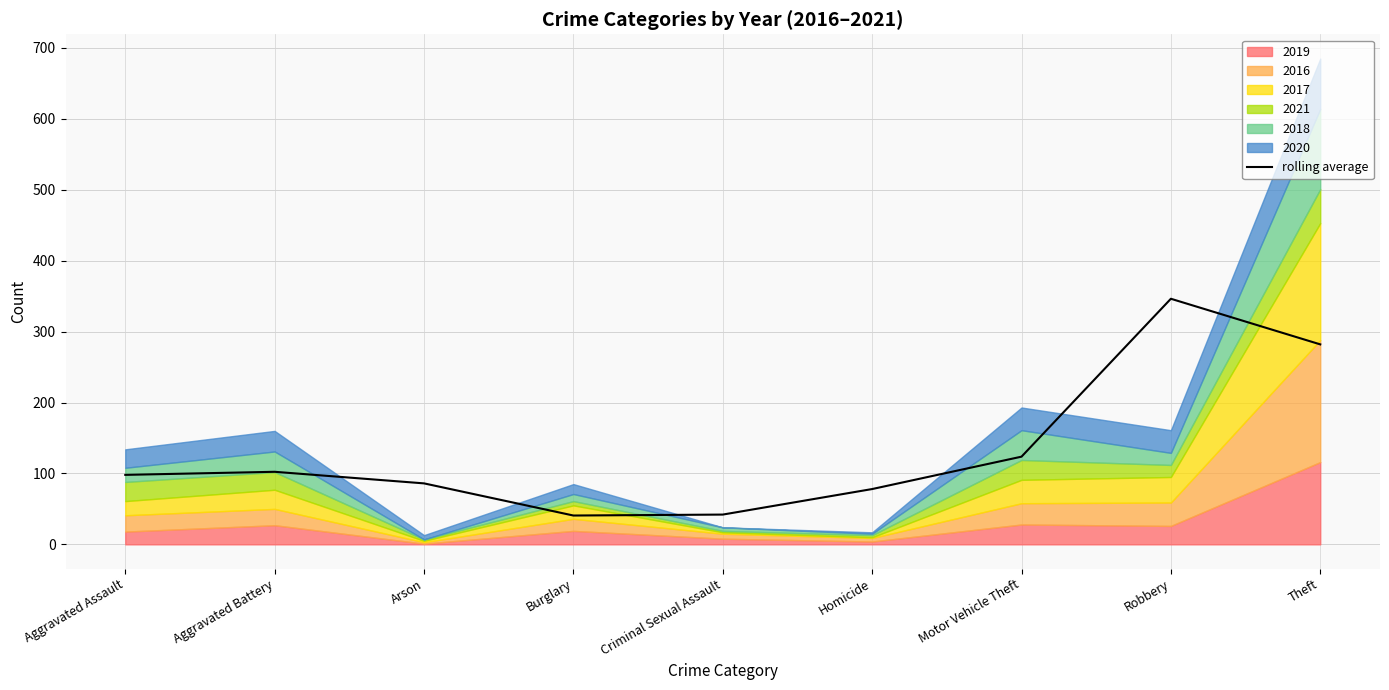

What is the value of the 8th point from the left?

346.3